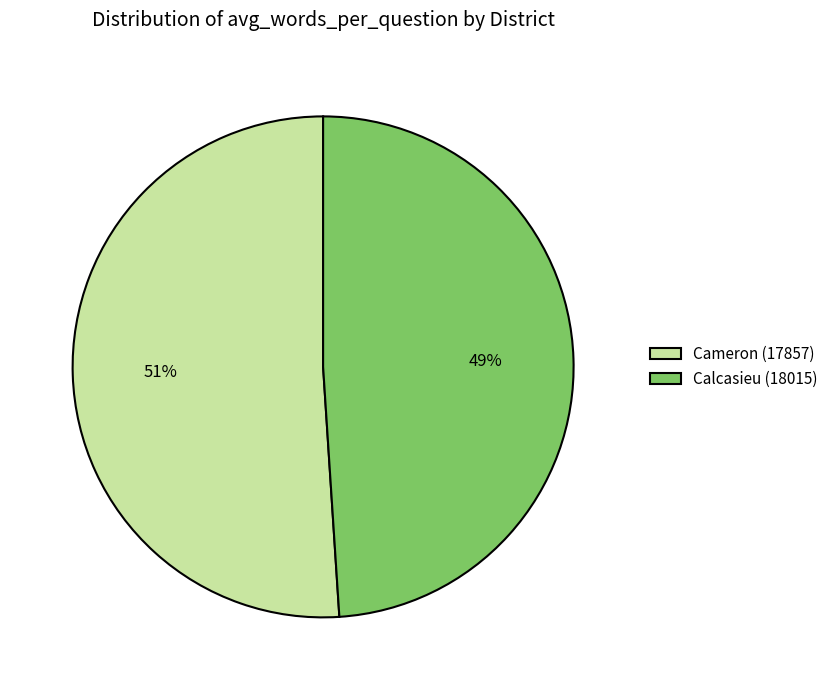

How many slices are in this pie chart?

2